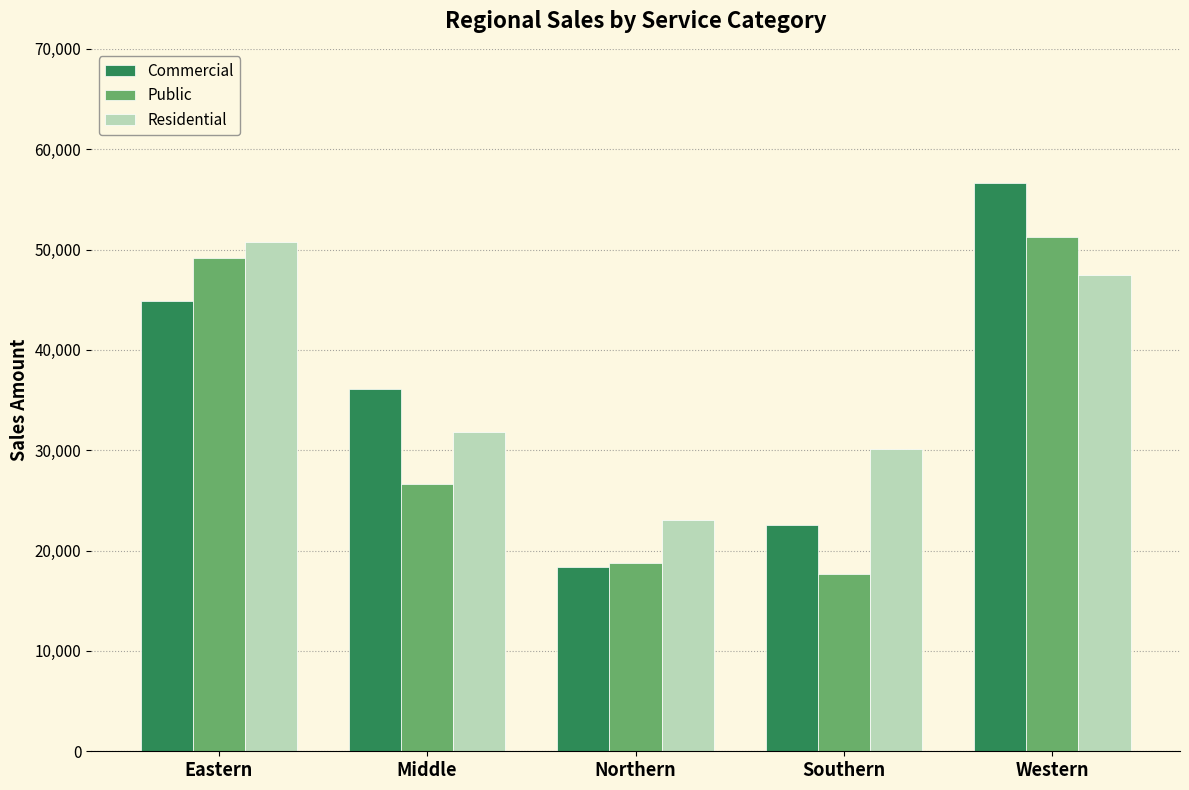

List the labels in order of Residential value, largest first.

Eastern, Western, Middle, Southern, Northern